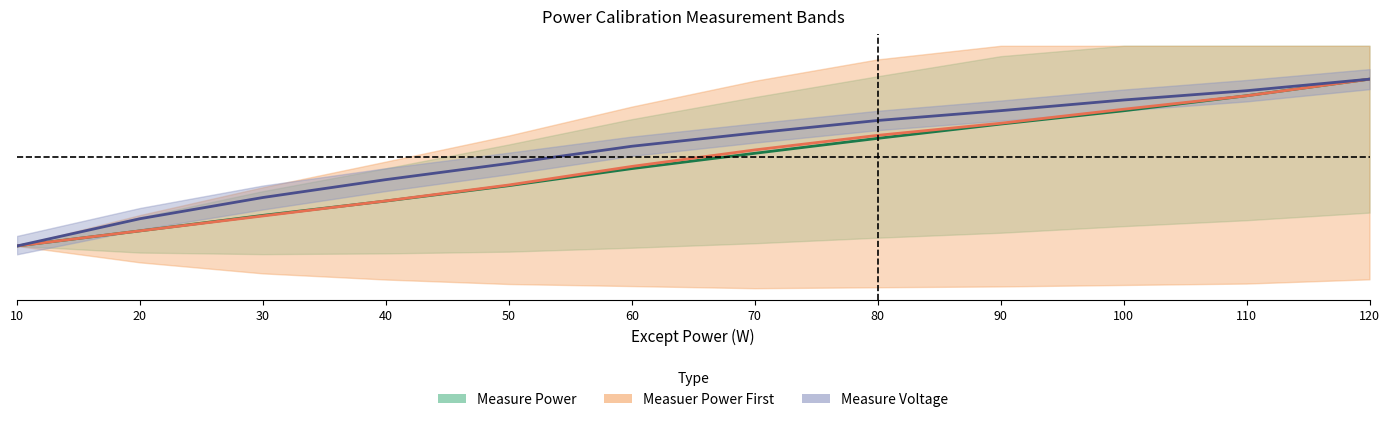

Which series has the largest range (max minus min)?

Measure Power